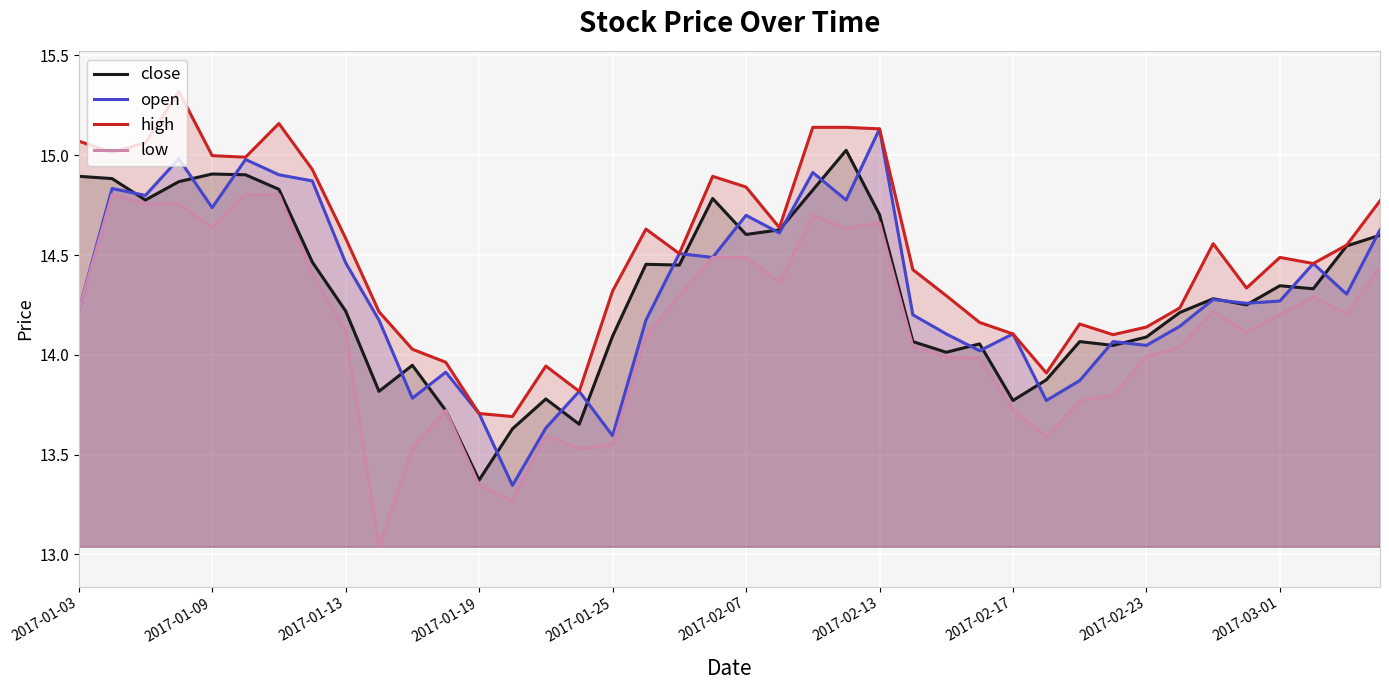

Count the number of data series in this chart.

4